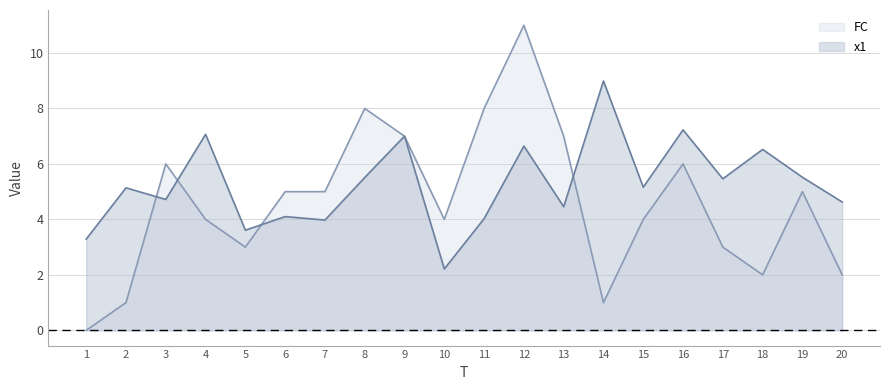

How many lines are shown in the chart?

2